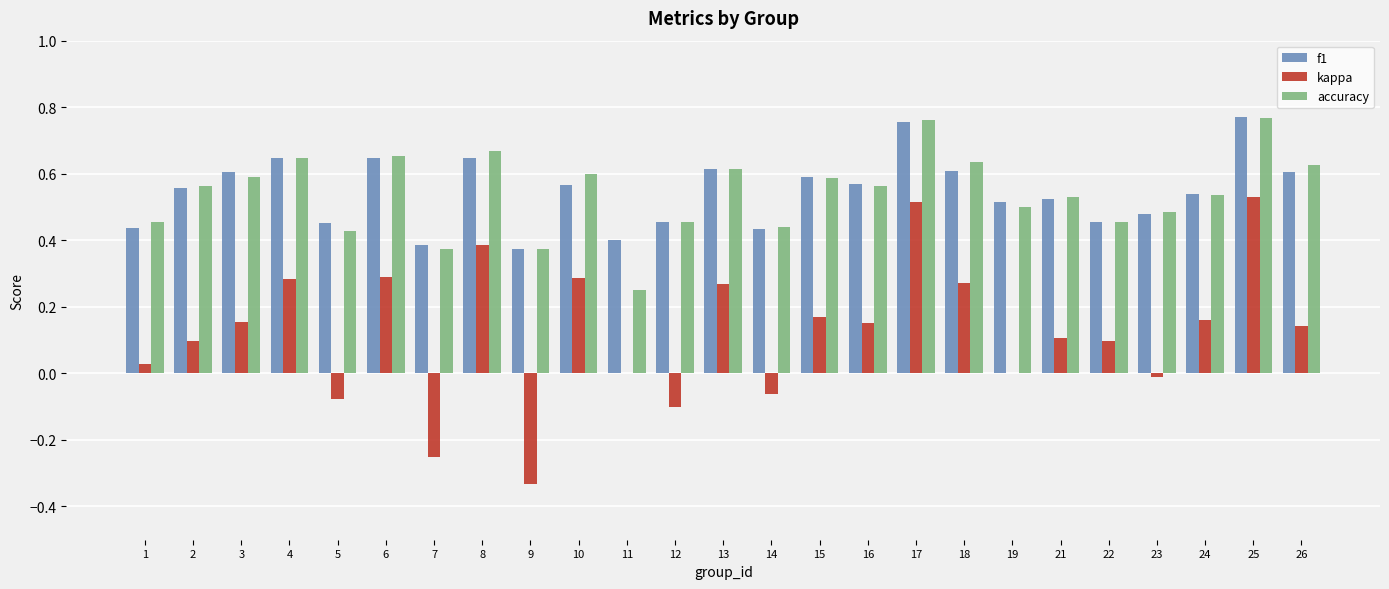

What is the sum of all accuracy values?

13.6